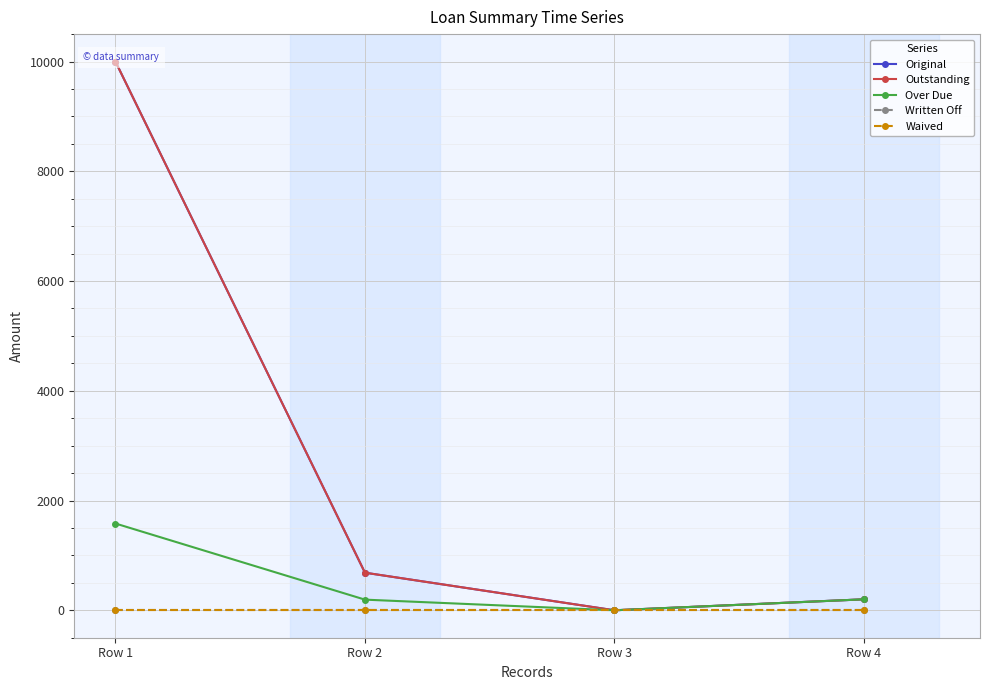

Which series changed the most between Row 3 and Row 4?

Original